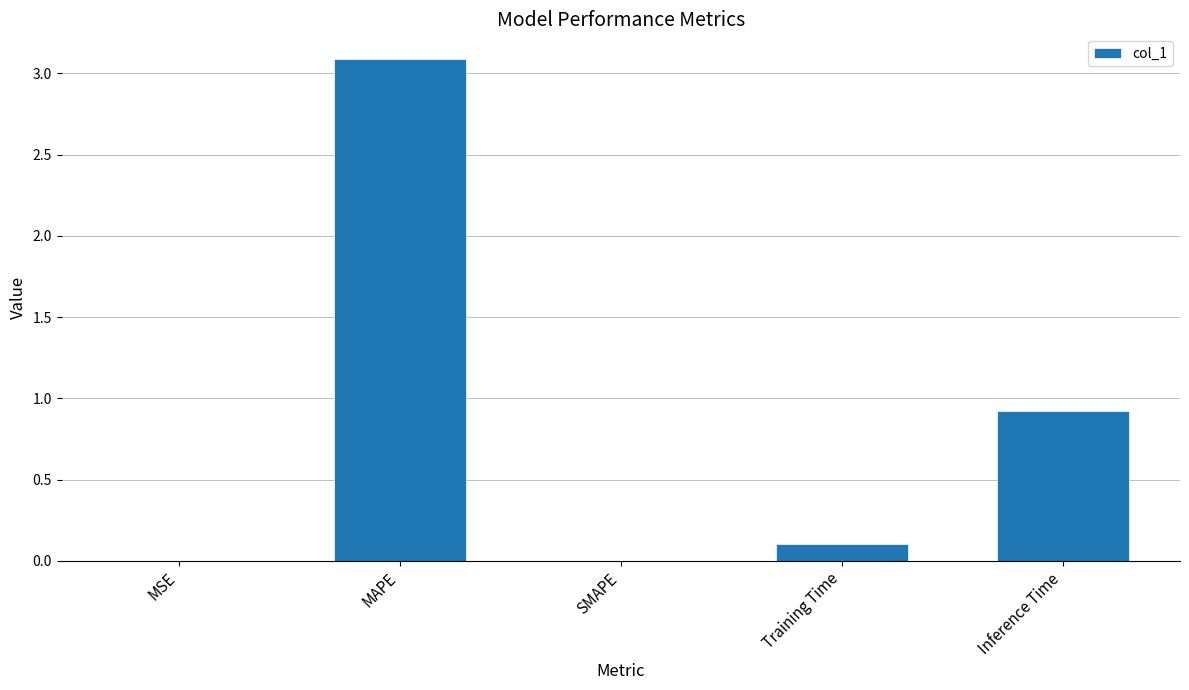

Where is the data nearest to the value 1?

Inference Time